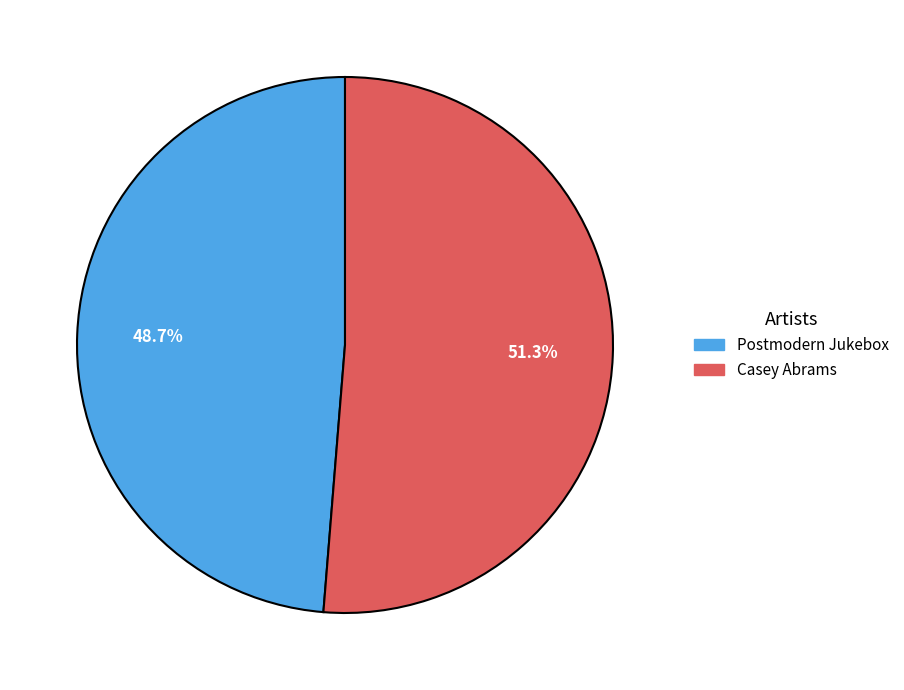

True or false: Casey Abrams accounts for 43% of the total.

False